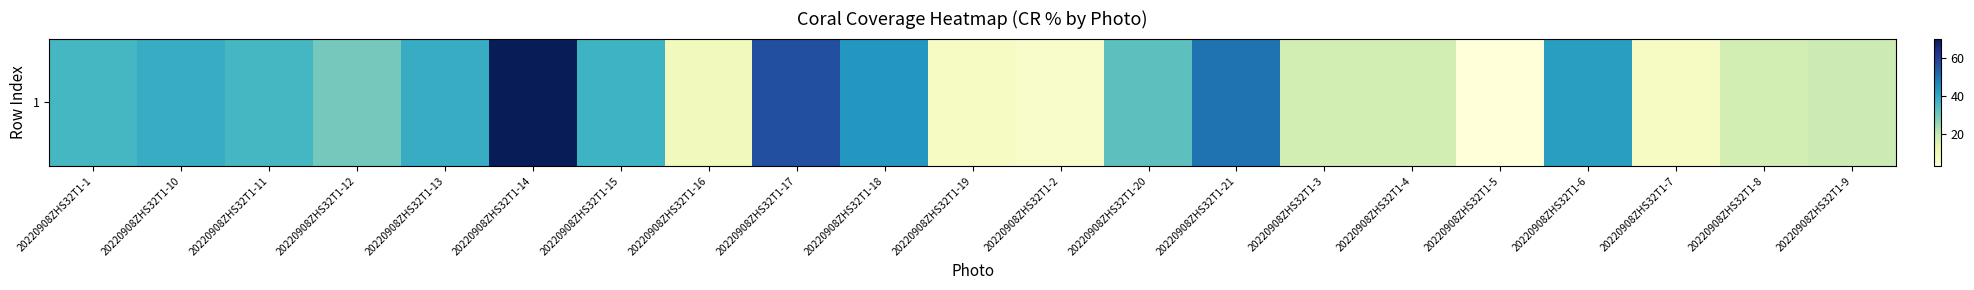

Reading left to right, transcribe all the data shown in this chart.

35.9	39.1	35.9	29.7	39.1	70.3	37.5	9.4	56.2	43.8	7.8	6.2	32.8	50.0	17.2	17.2	3.1	42.2	7.8	17.2	18.8